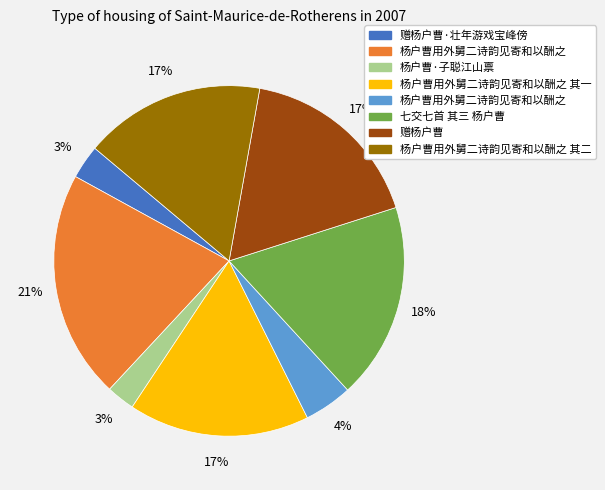

To the nearest percent, what is the difference between the largest and smallest slice percentages?

18%